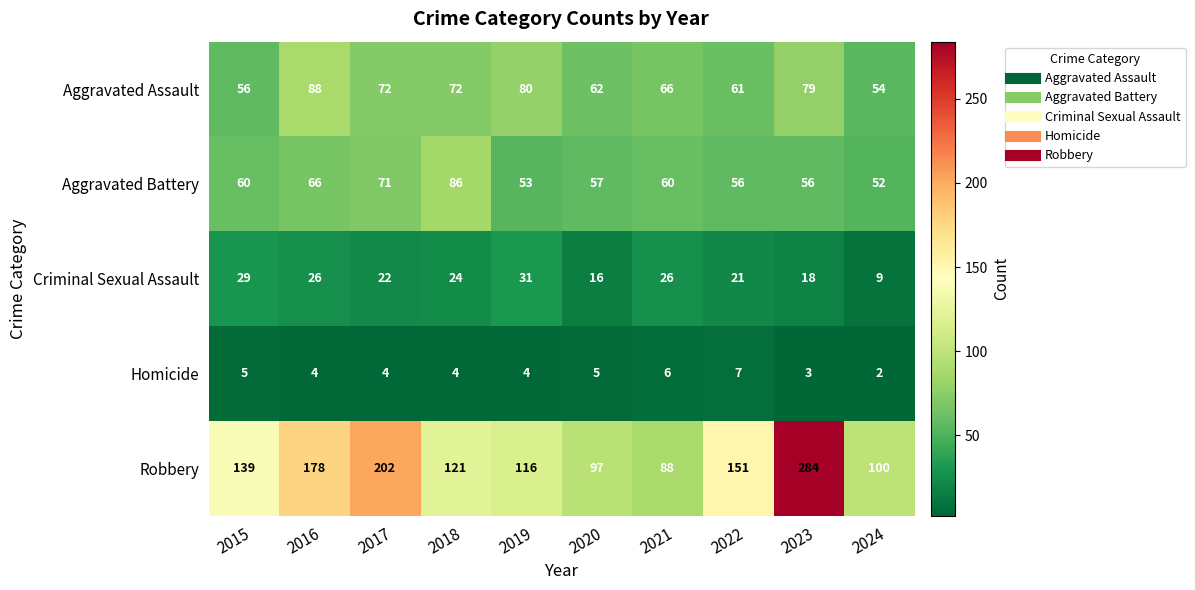

Which label corresponds to the smallest value in the chart?

2024